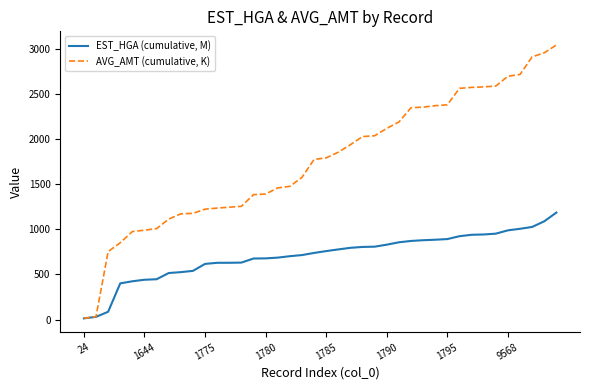

Which series has the largest range (max minus min)?

AVG_AMT (cumulative, K)